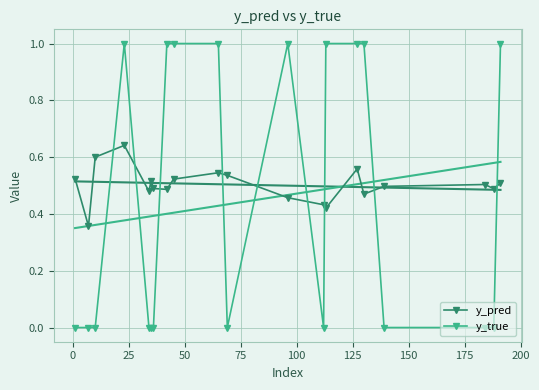

Reading left to right, transcribe all the data shown in this chart.

y_pred: 0.5	0.4	0.6	0.6	0.5	0.5	0.5	0.5	0.5	0.5	0.5	0.5	0.4	0.4	0.6	0.5	0.5	0.5	0.5	0.5
y_true: 0.0	0.0	0.0	1.0	0.0	0.0	0.0	1.0	1.0	1.0	0.0	1.0	0.0	1.0	1.0	1.0	0.0	0.0	0.0	1.0